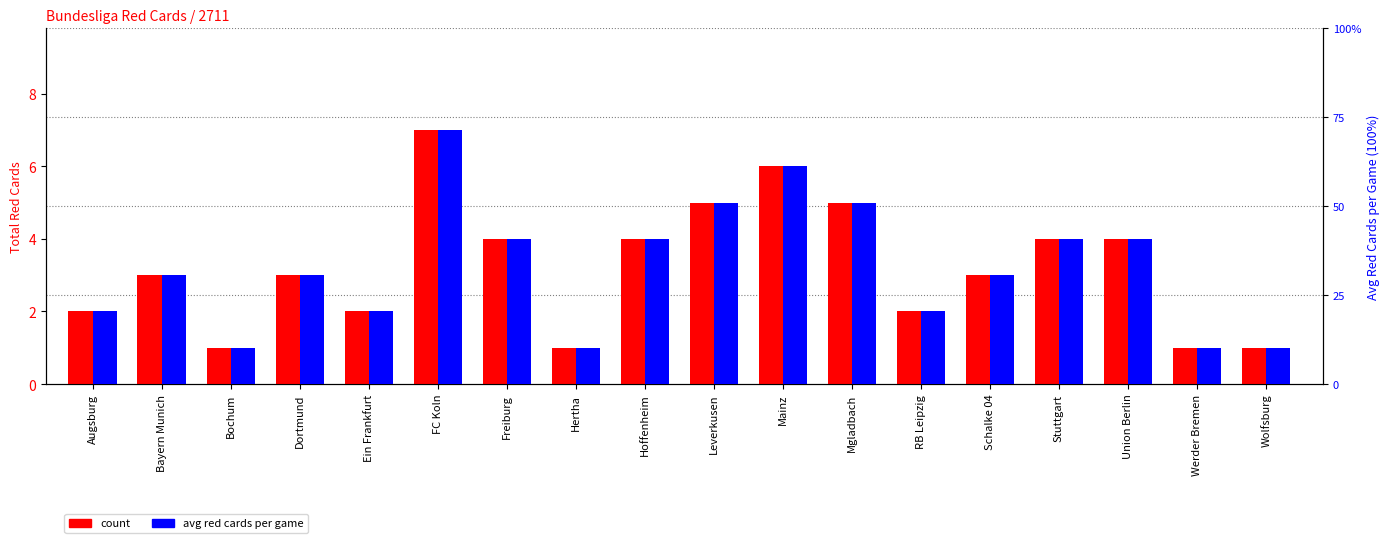

What is the sum of all avg red cards per game values?

2.6